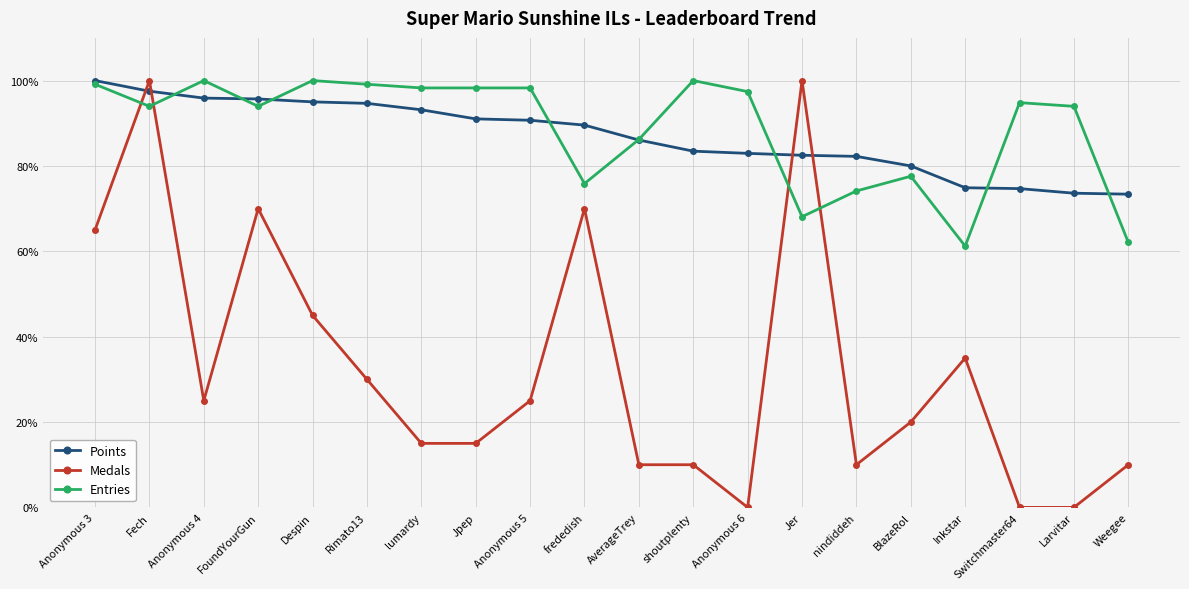

The value of Entries at Larvitar is 94.0. True or false?

True